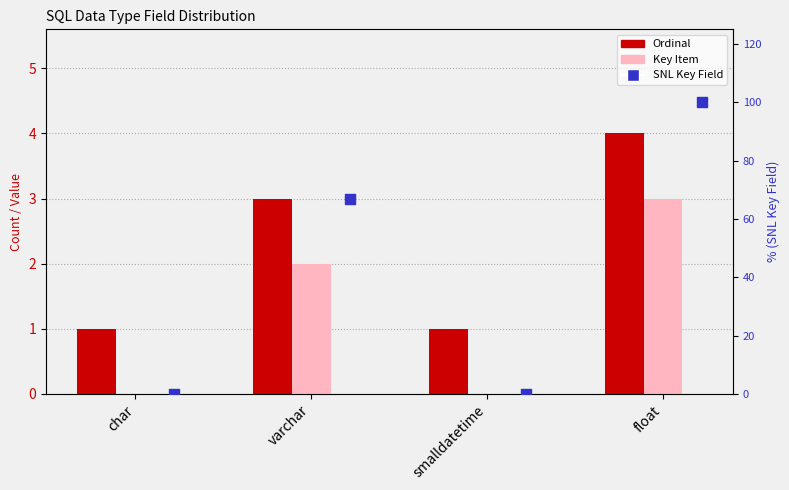

At how many categories does at least one series exceed 49?

2